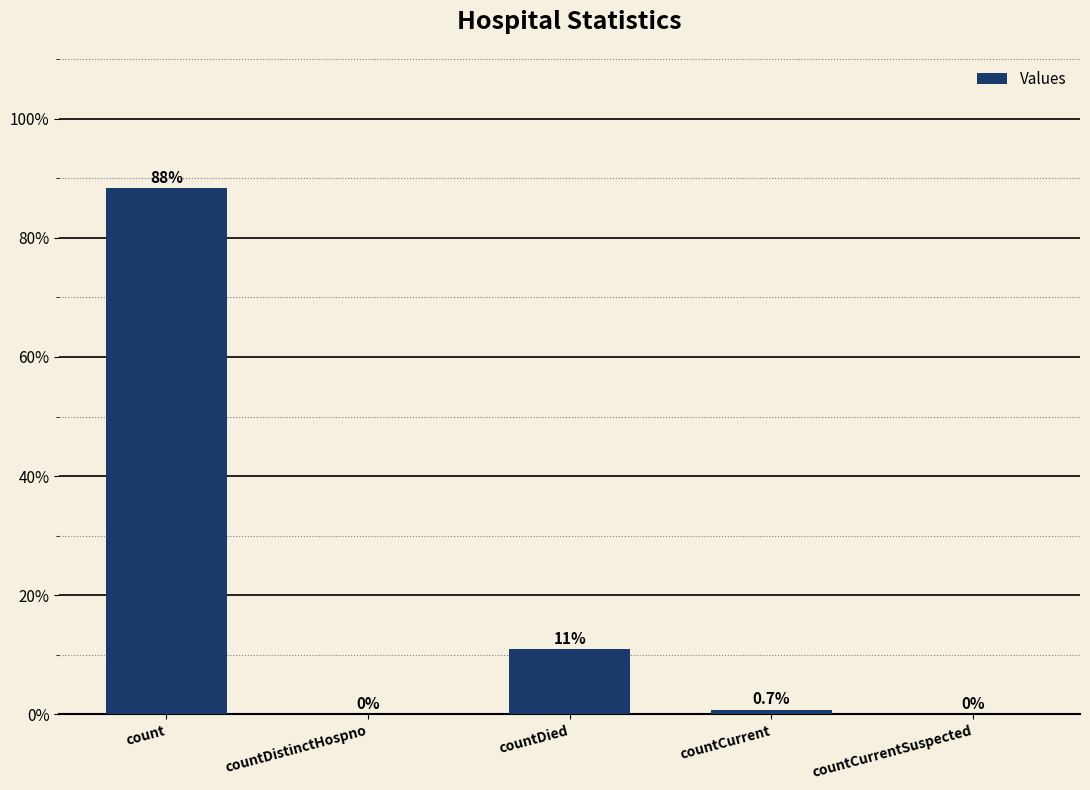

Reading left to right, what are all the values shown in this chart?

88.3	0.0	10.9	0.7	0.0